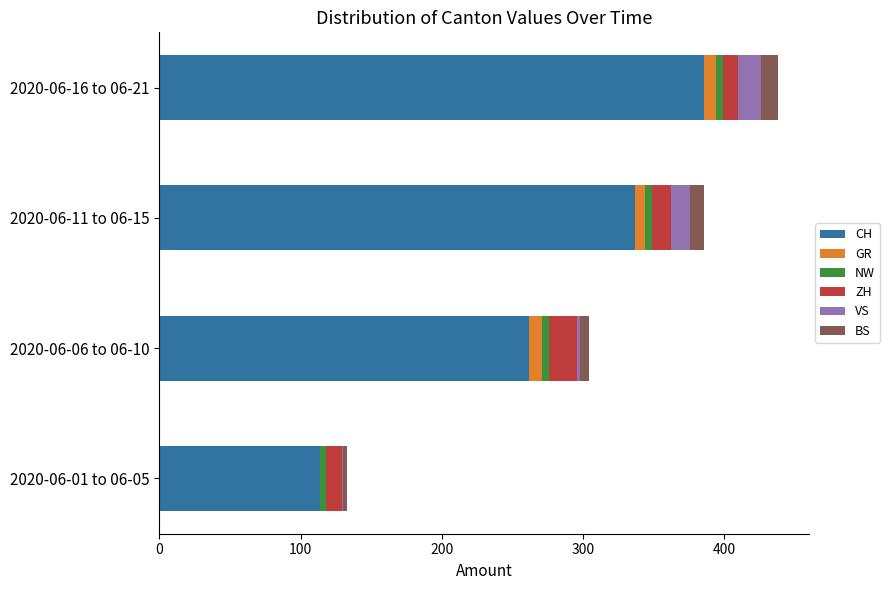

Is it true that CH equals 337 at 2020-06-11 to 06-15?

True